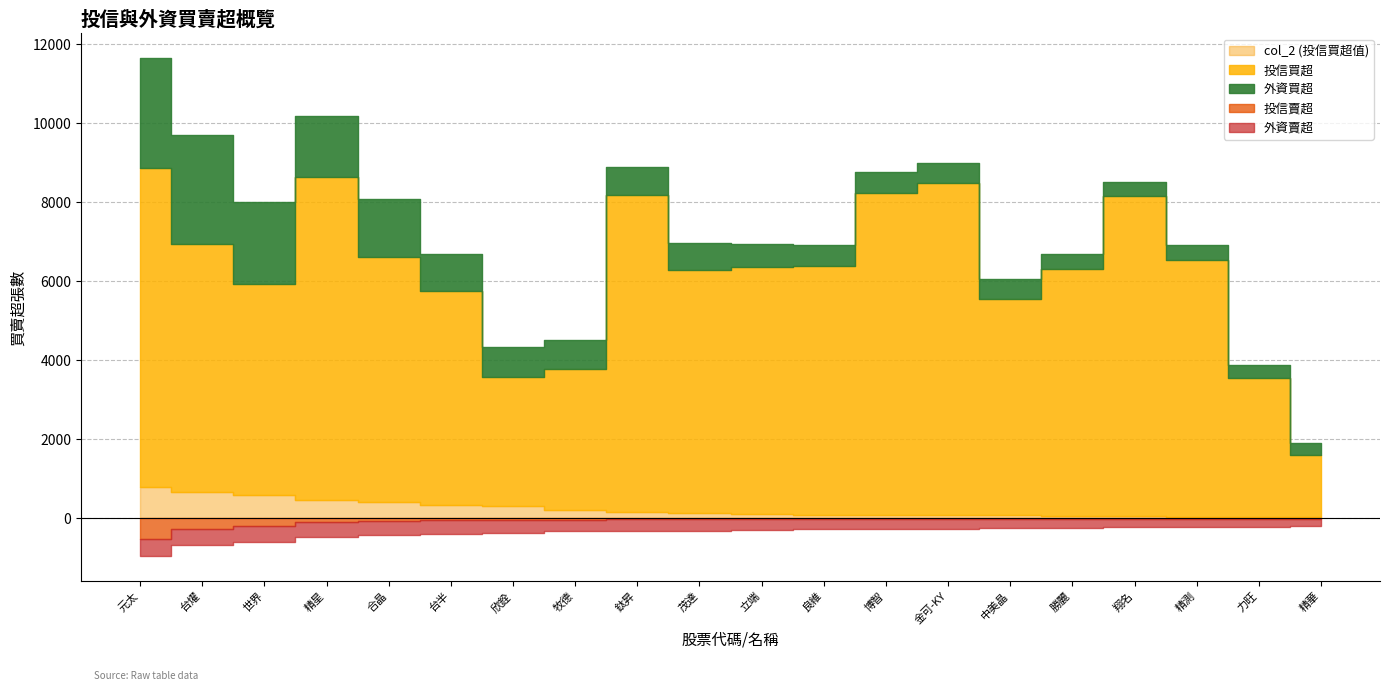

Which label corresponds to the smallest value in the chart?

元太